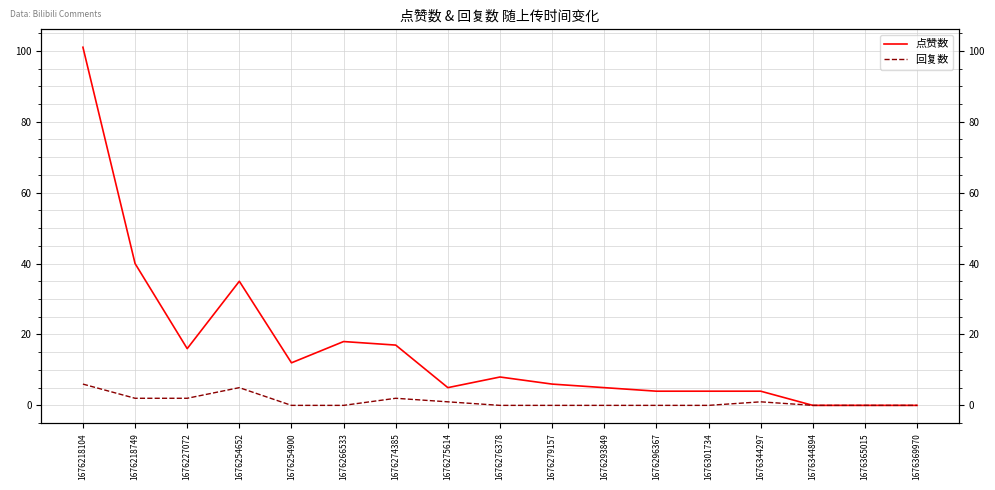

Where is 点赞数 nearest to the value 50?

1676218749